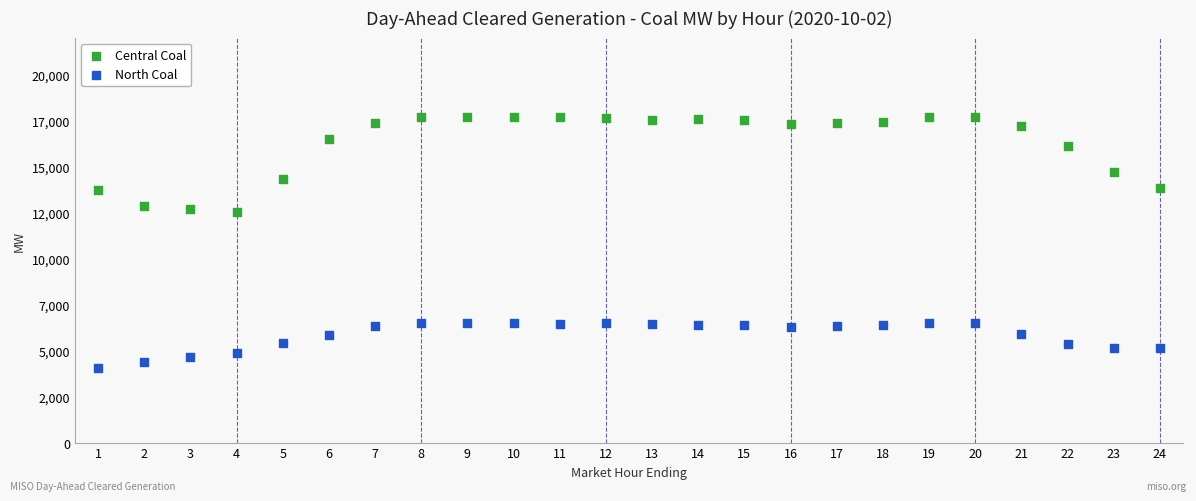

Which series reaches the maximum Y coordinate?

Central Coal